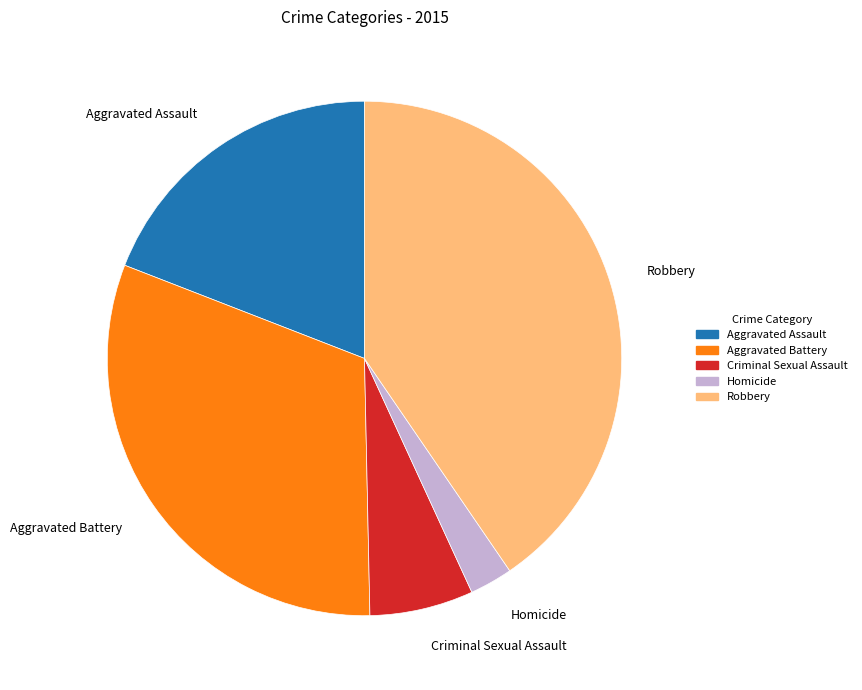

Is it true that Aggravated Assault is 27% of the pie?

False